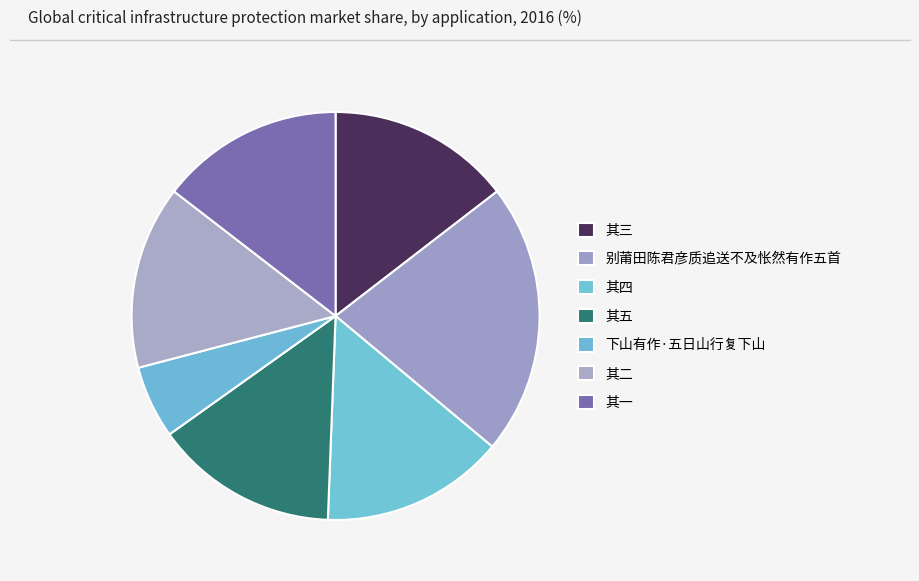

To the nearest percent, what is the average slice percentage?

14%